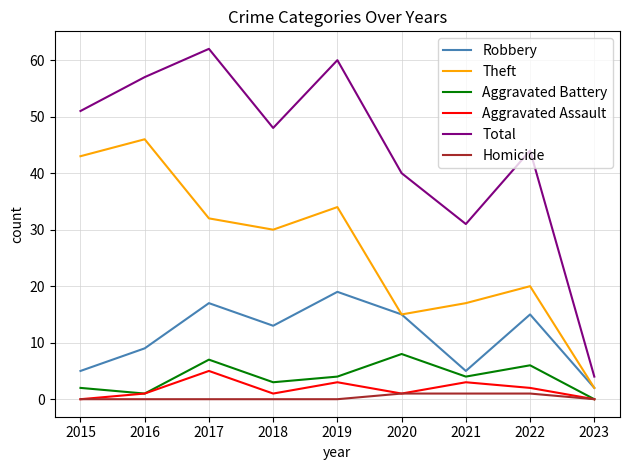

What is the difference between the maximum and minimum values in the Aggravated Battery series?

8